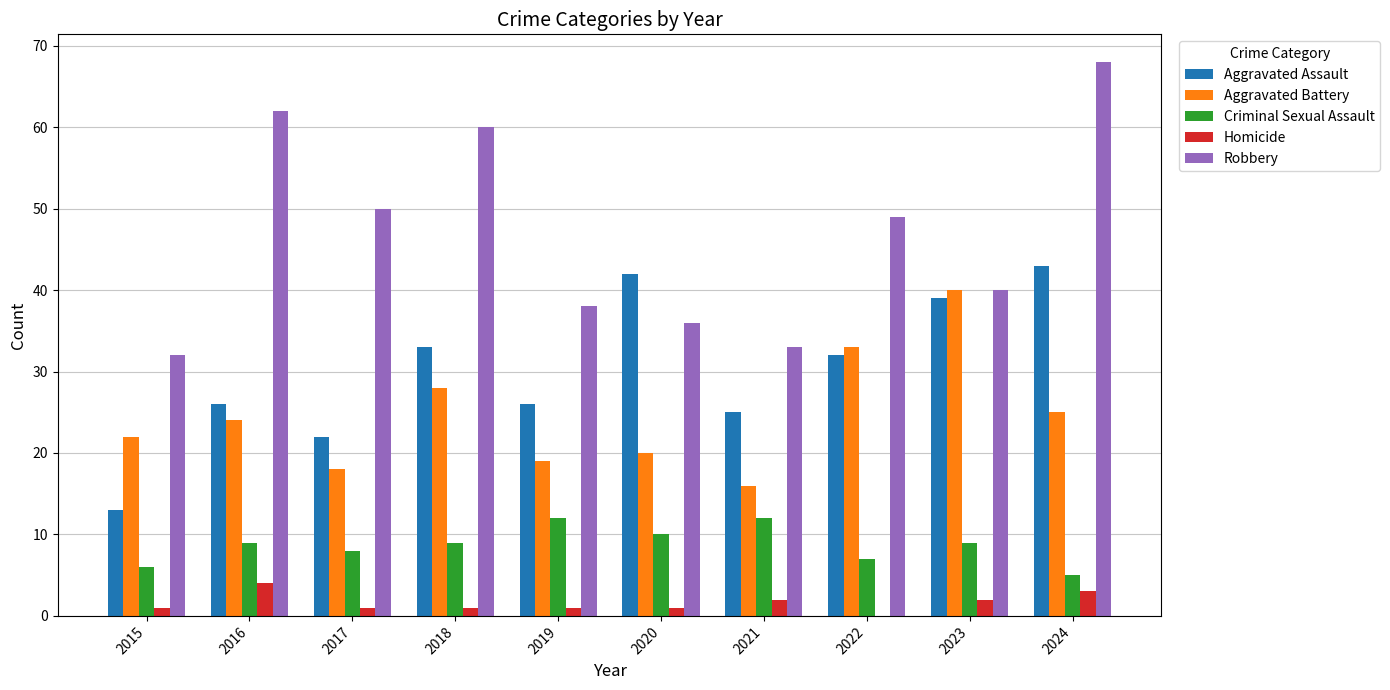

Which series has the largest total across all categories?

Robbery